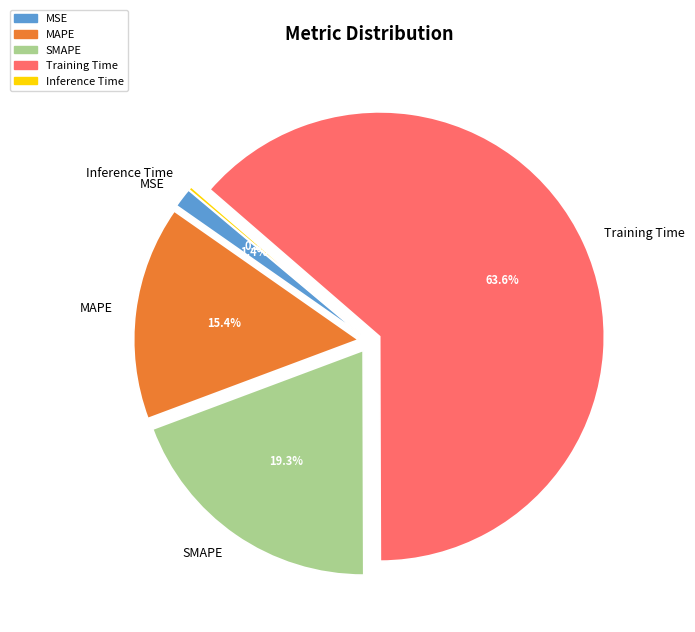

Do SMAPE and Training Time together represent more than half of the pie?

Yes